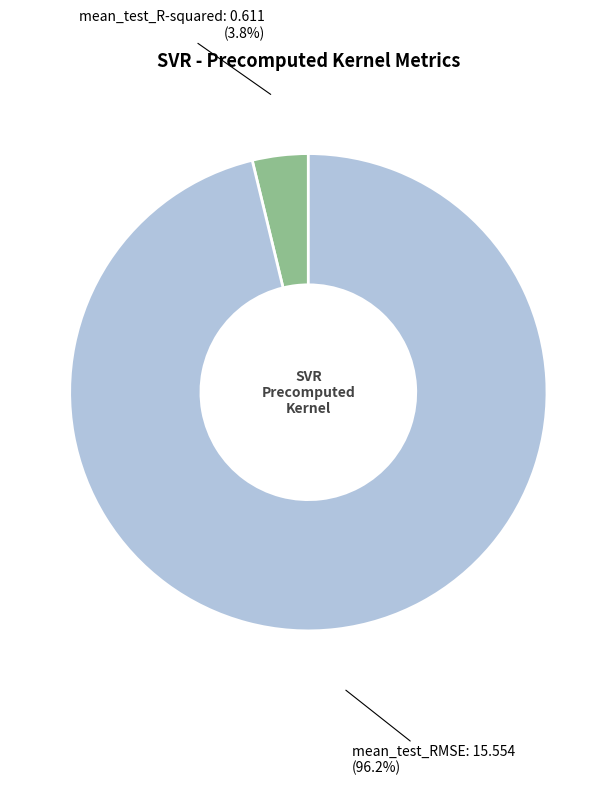

The mean_test_RMSE slice represents 84% of the pie. True or false?

False